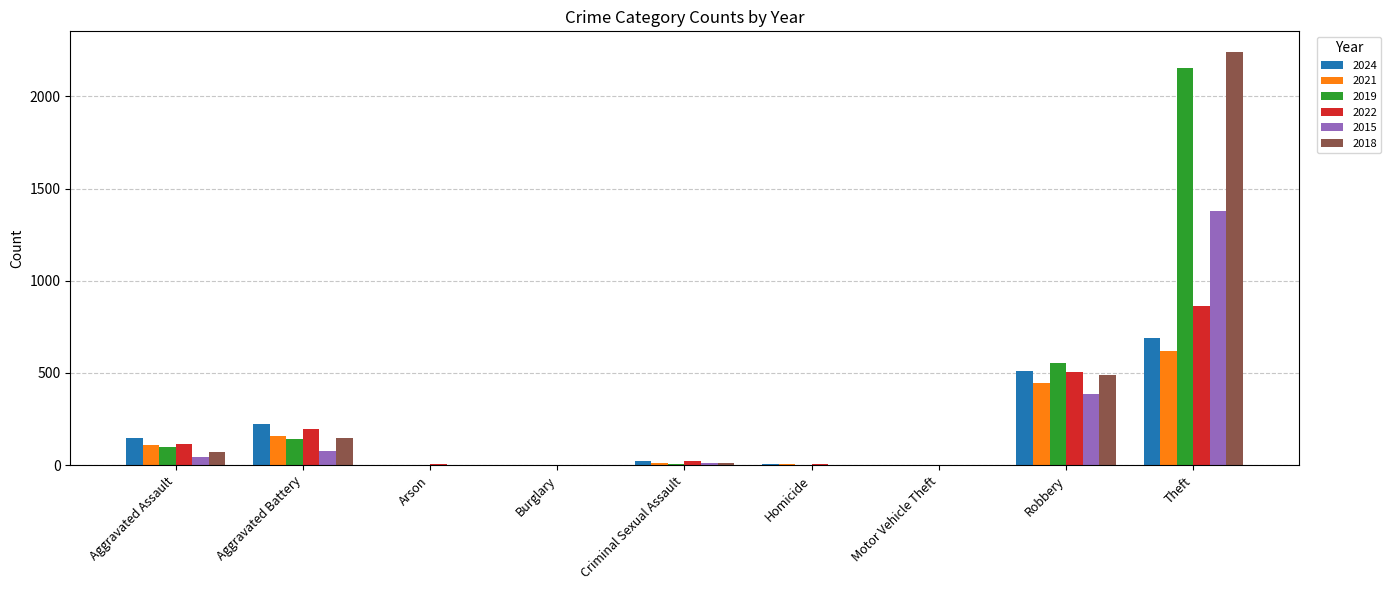

How many groups of bars are there?

9